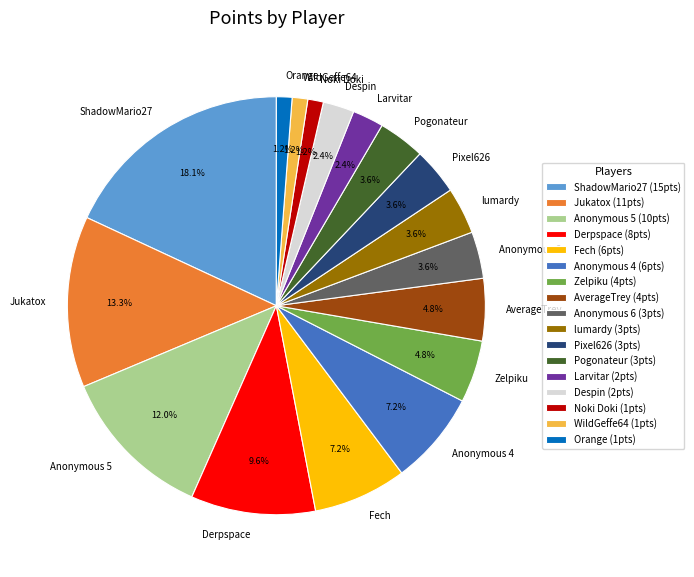

How many segments does this pie chart have?

17